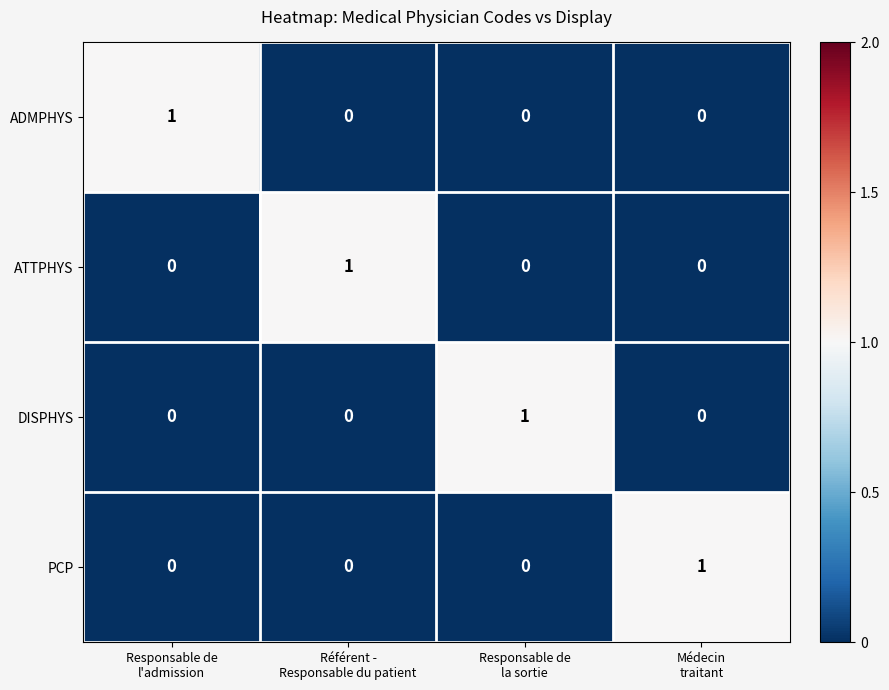

Count the ATTPHYS values in the range 0 to 1.

4